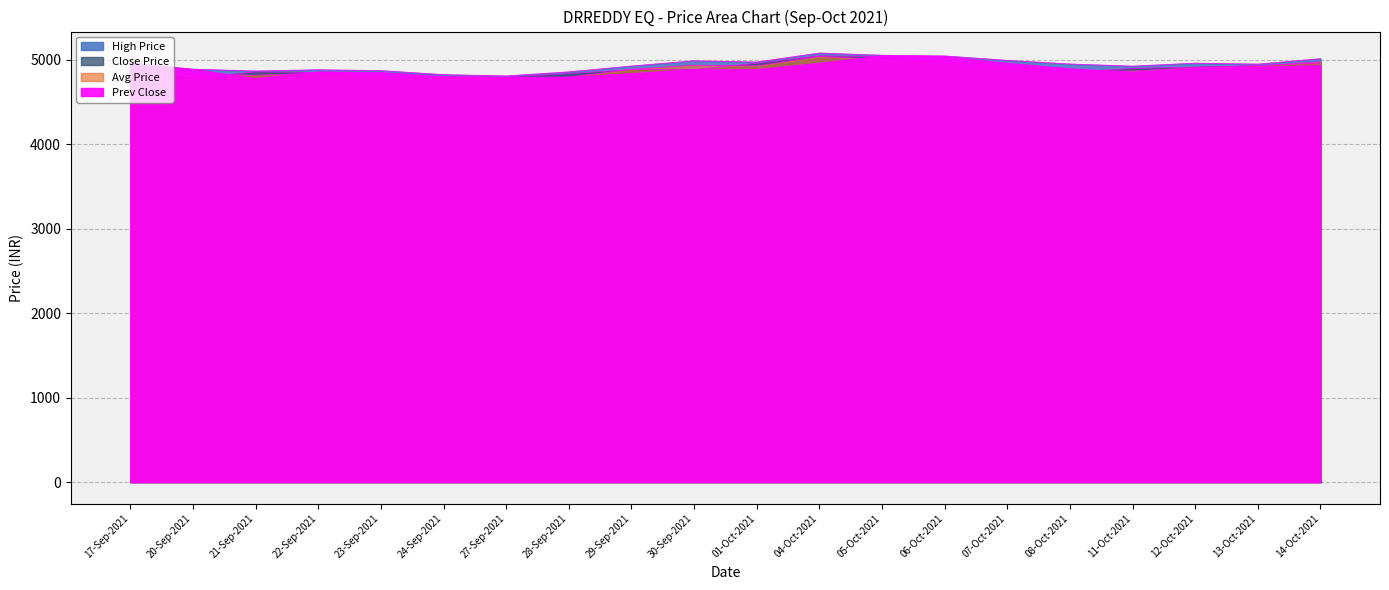

How many values in the HIGH_PRICE series exceed 4946?

10